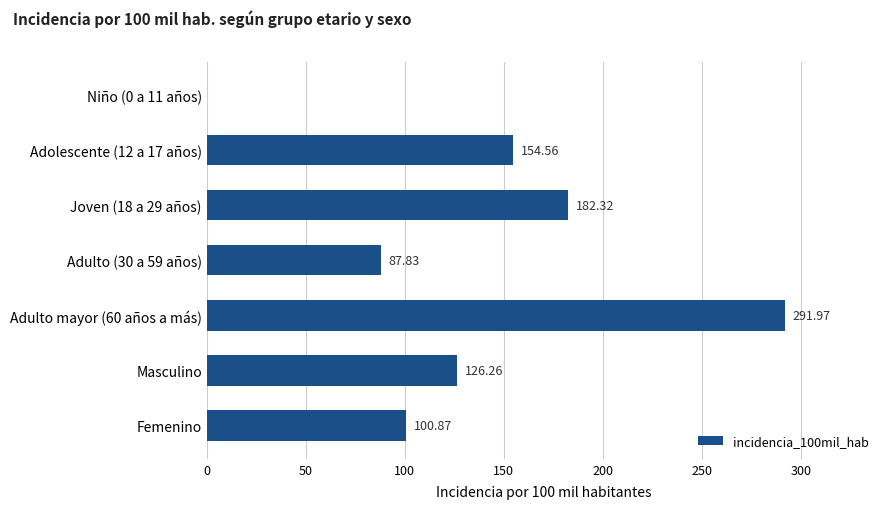

What is the sum of the values at Niño (0 a 11 años) and Adulto mayor (60 años a más)?

292.0